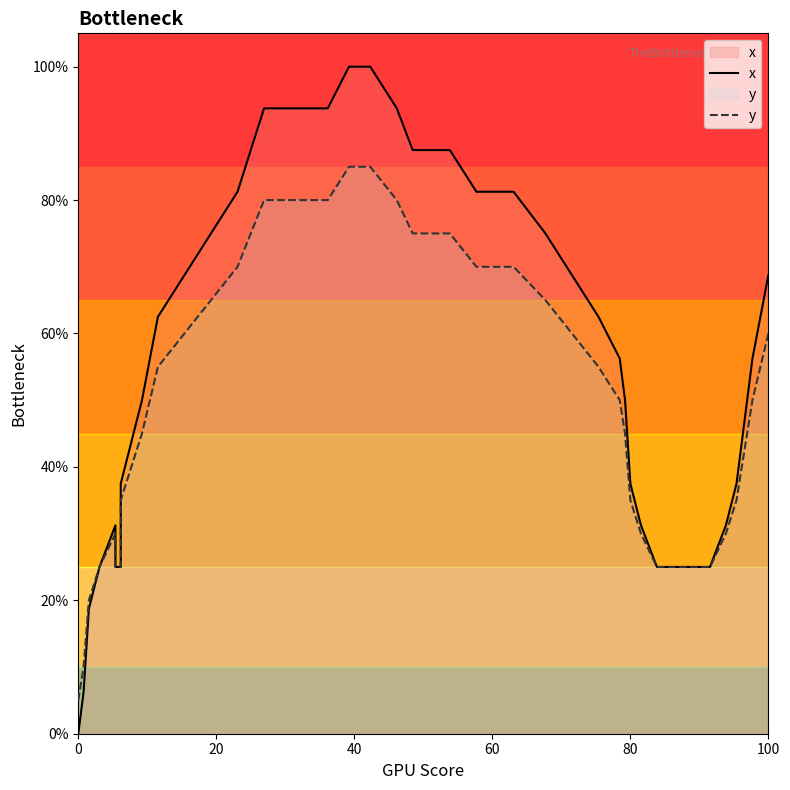

How many values in the x series are below 56?

20